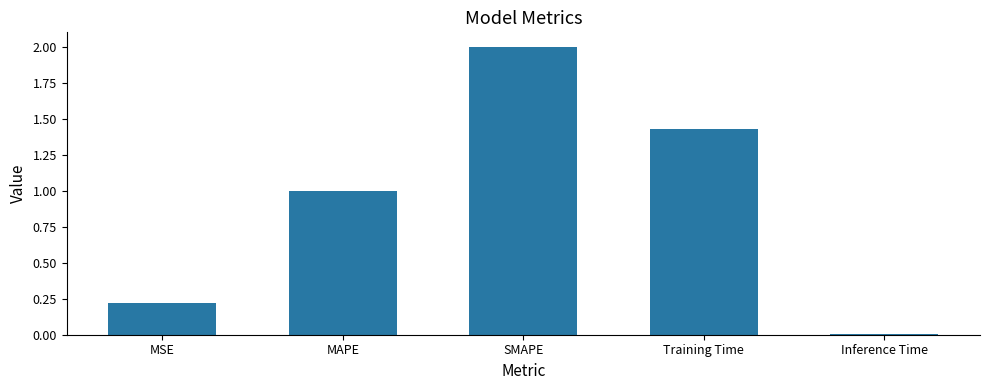

What is the change in value from Training Time to Inference Time?

-1.4